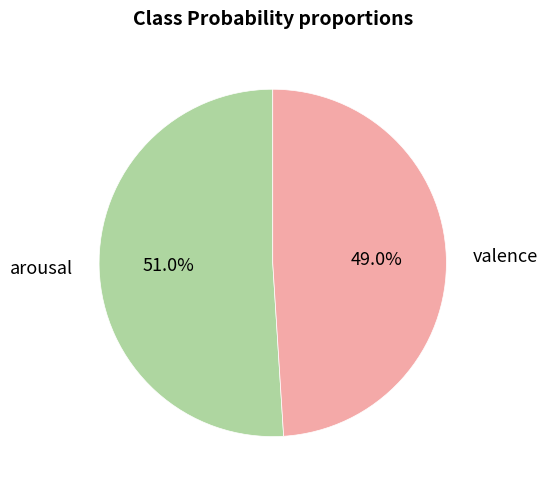

Combined, do arousal and valence account for over 50%?

Yes